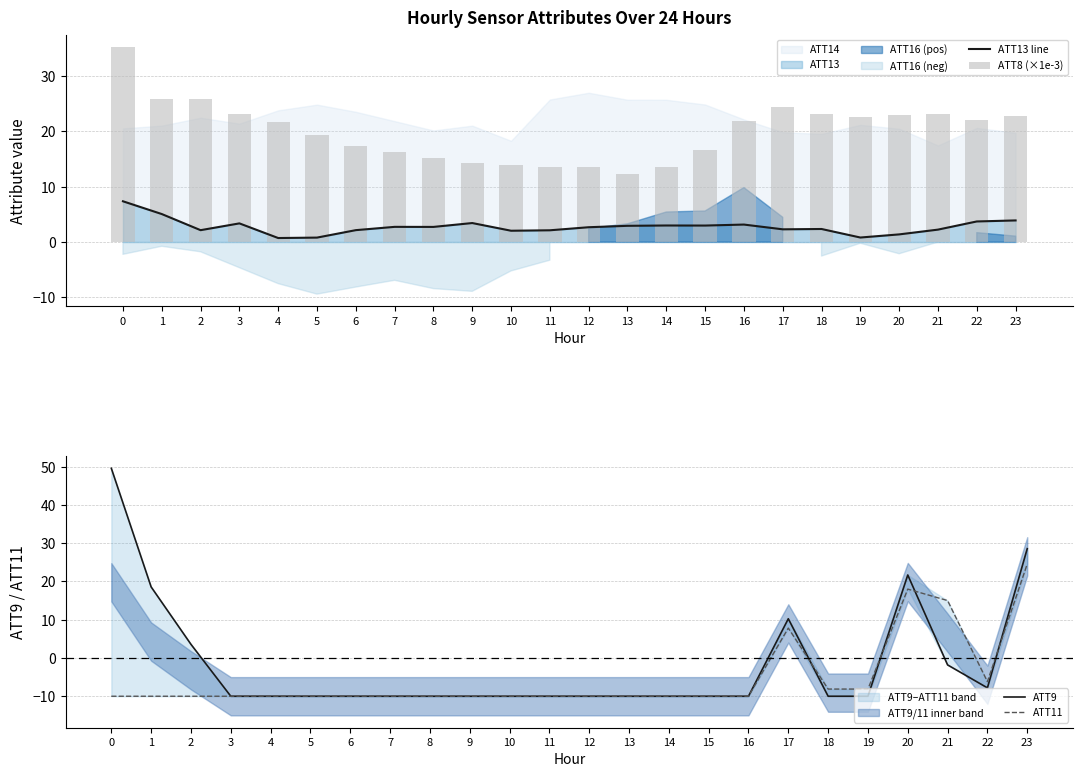

What is the sum of all ATT8 (×1e-3) values?

480.7